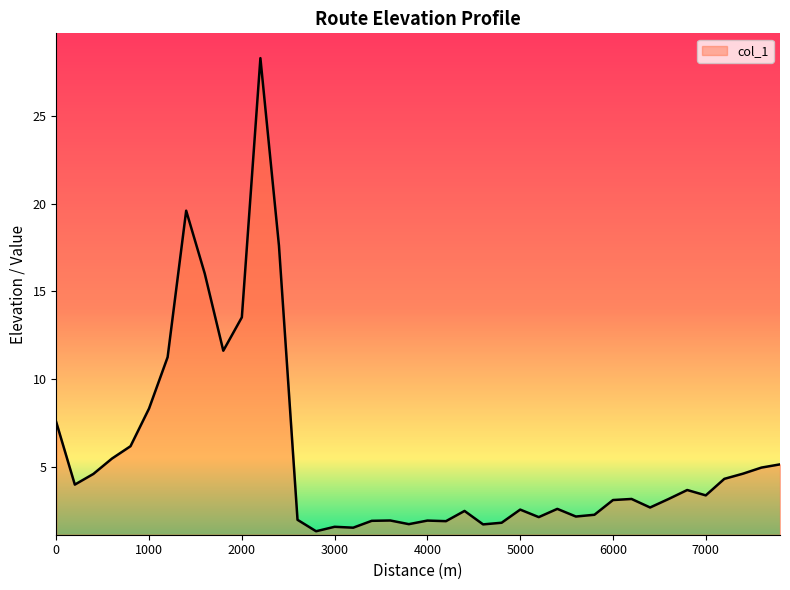

What is the difference between the maximum and minimum values?

27.0